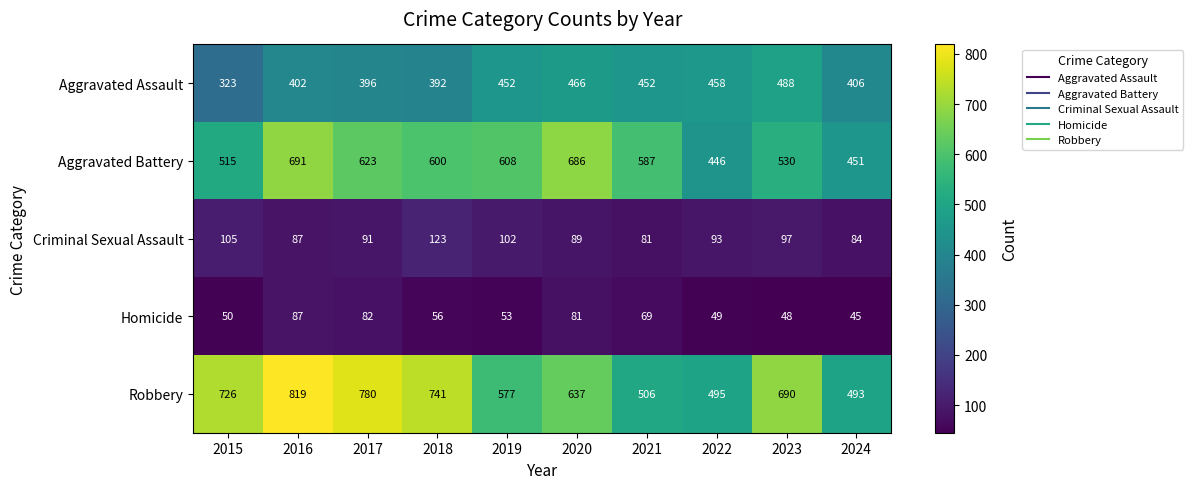

Read the Aggravated Battery value at 2016, to the nearest 50.

700